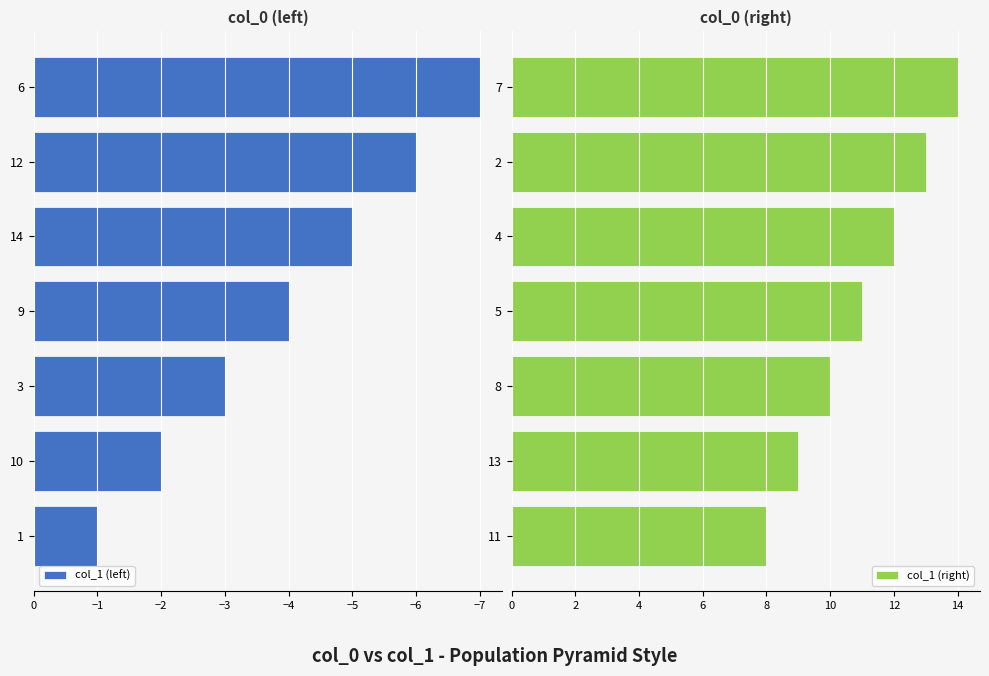

Where is col_1 (right) nearest to the value 11?

5